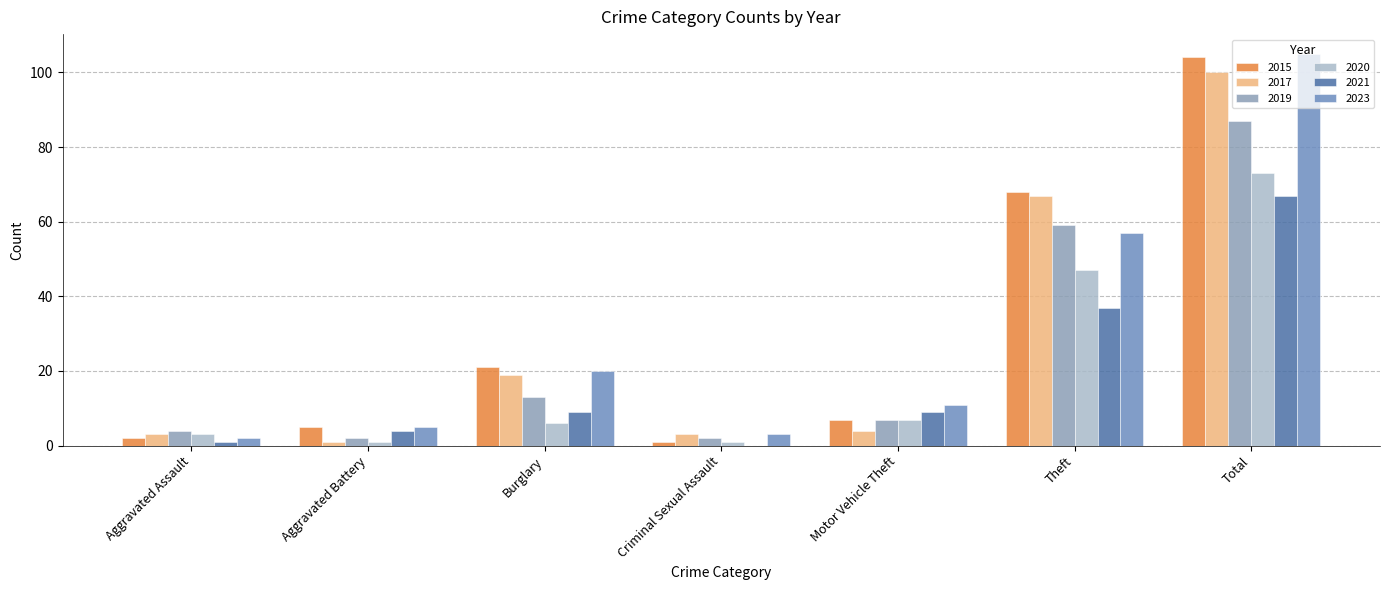

Between Burglary and Theft, which is larger?

Theft